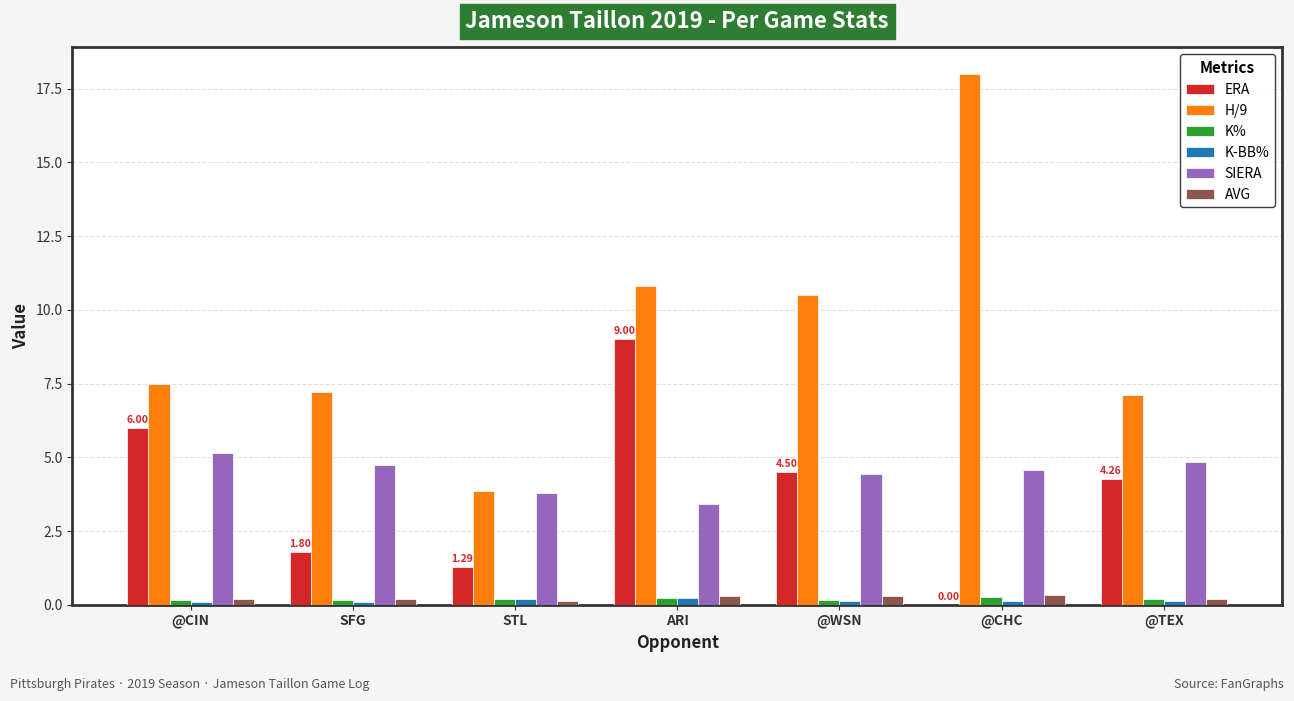

What is the total value across all series at @CHC?

23.3